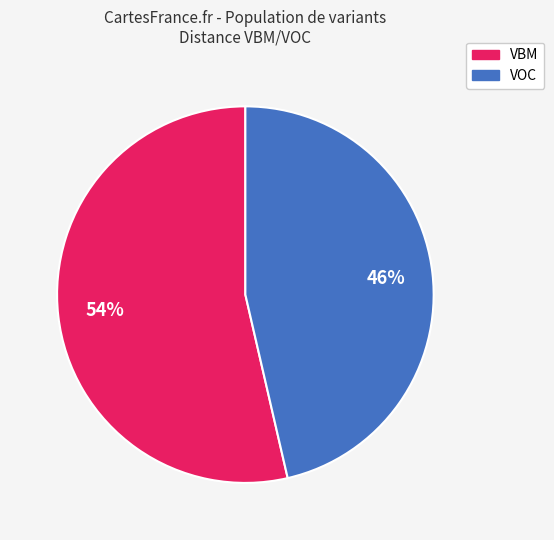

Does any single category account for the majority?

Yes